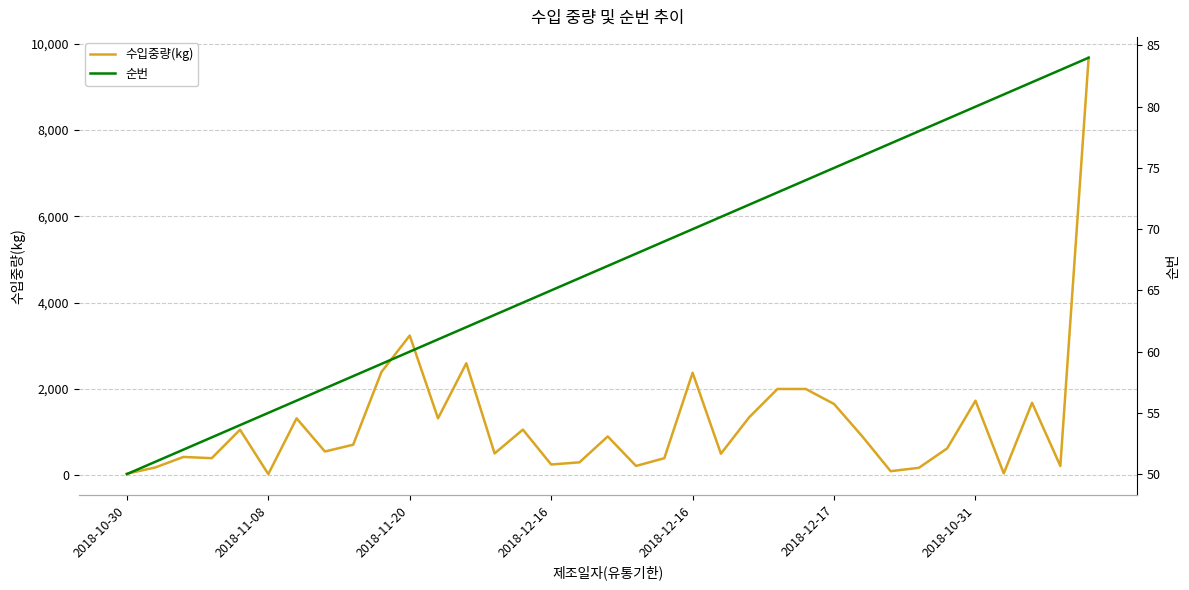

Rank the series by their maximum value, from highest to lowest.

수입중량(kg), 순번